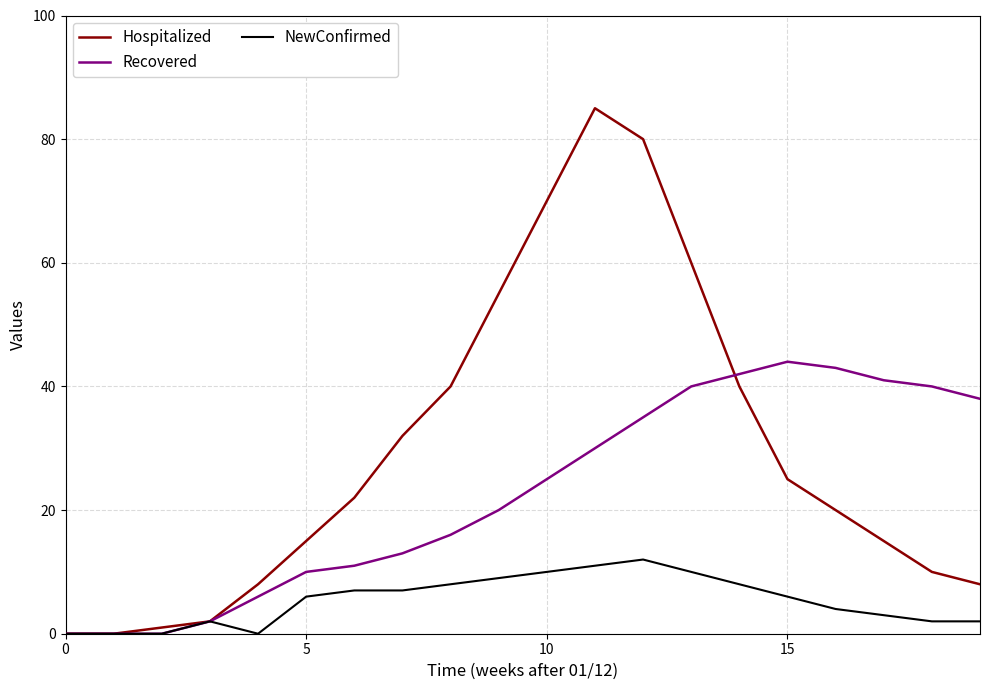

True or false: NewConfirmed has more than 0 points higher than both neighbors.

True